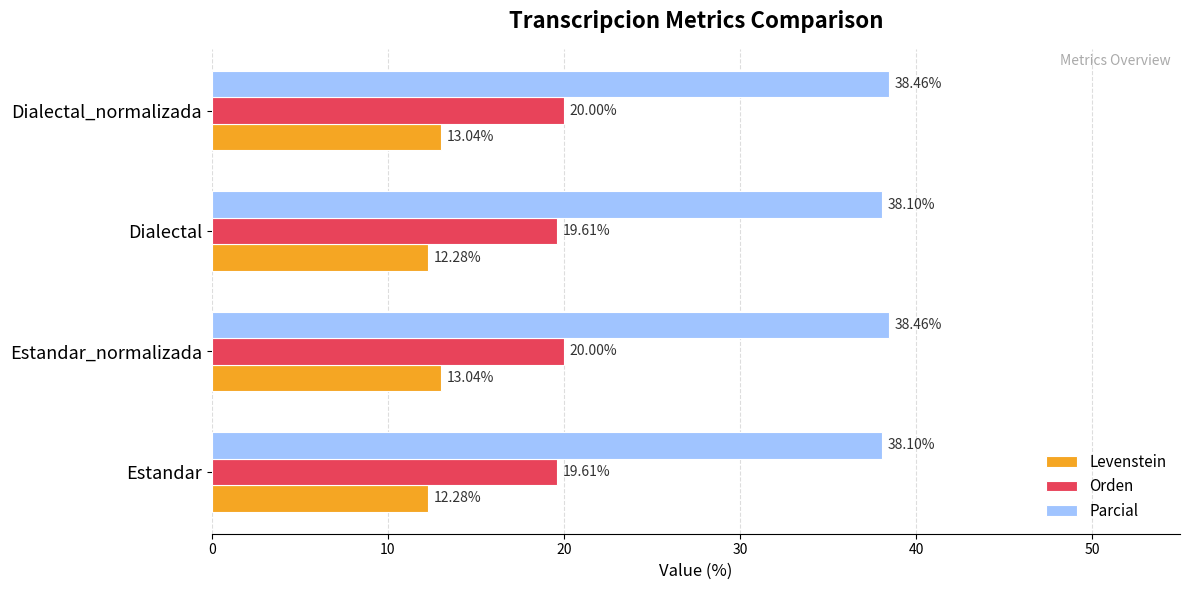

What is the sum of all Parcial values?

153.1